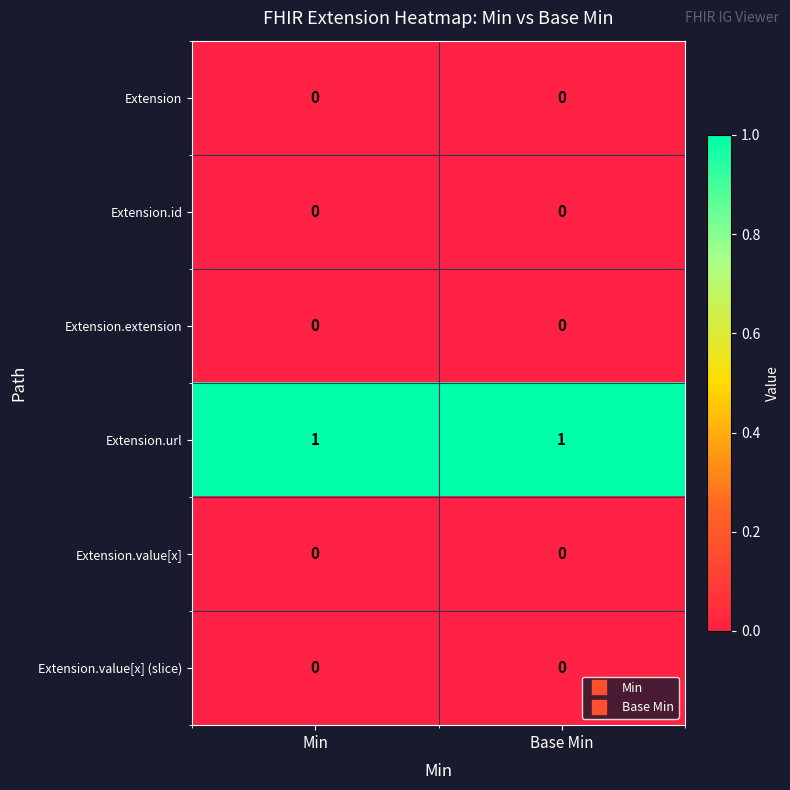

At how many categories does at least one series exceed 0?

2